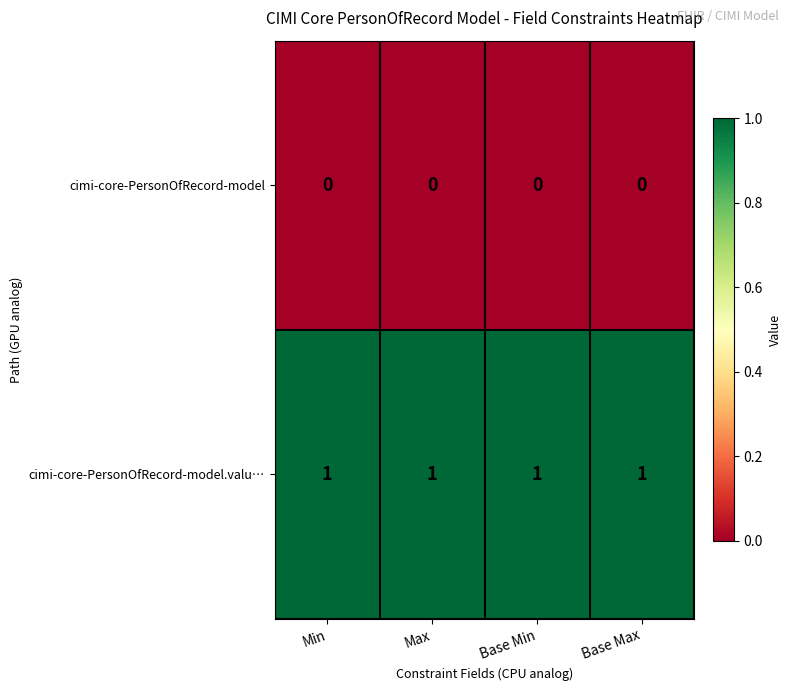

At Min, list the series in order from smallest to largest.

cimi-core-PersonOfRecord-model, cimi-core-PersonOfRecord-model.valu…